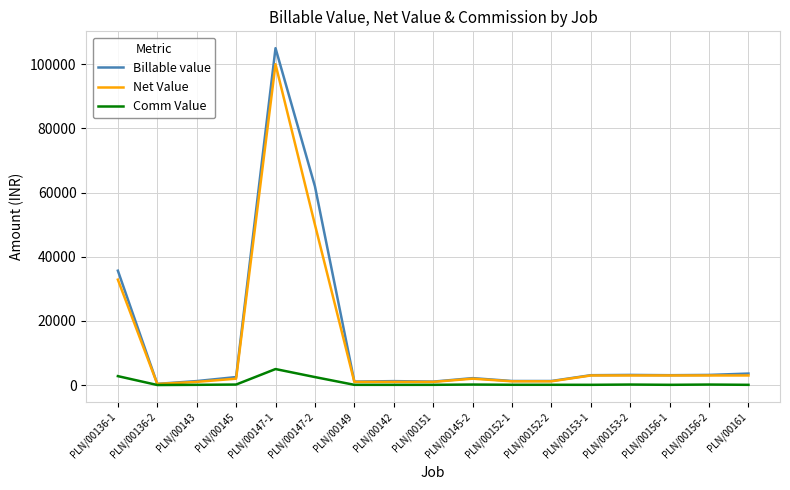

Which series has the largest range (max minus min)?

Billable value